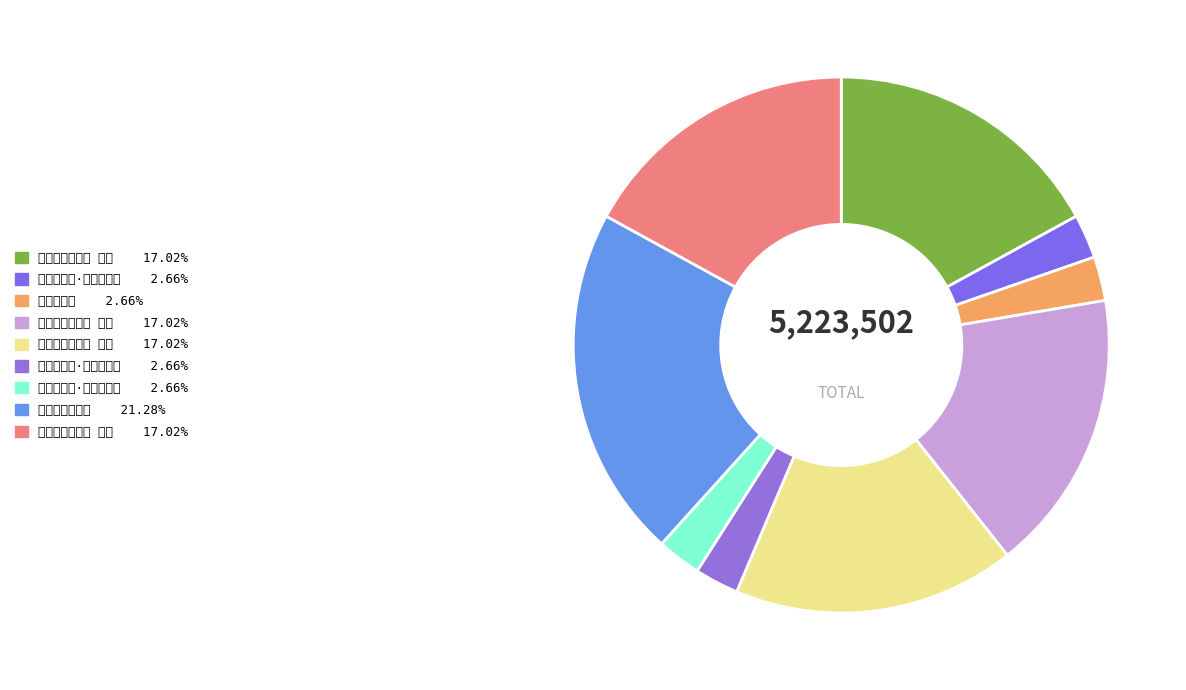

Is there a majority slice in this chart?

No